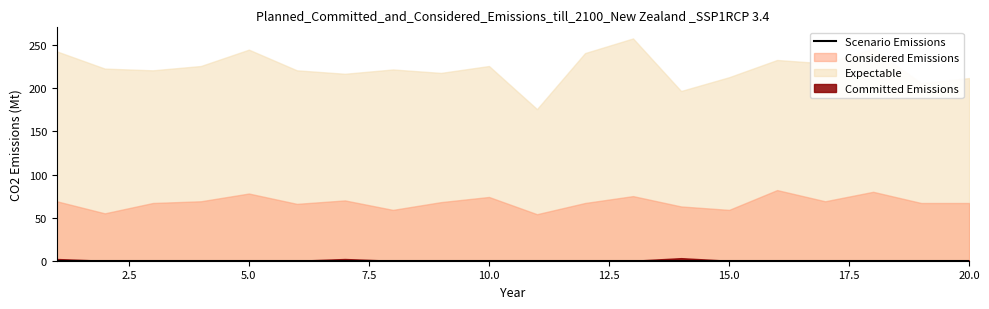

True or false: R1 and B1 intersect in this chart.

False